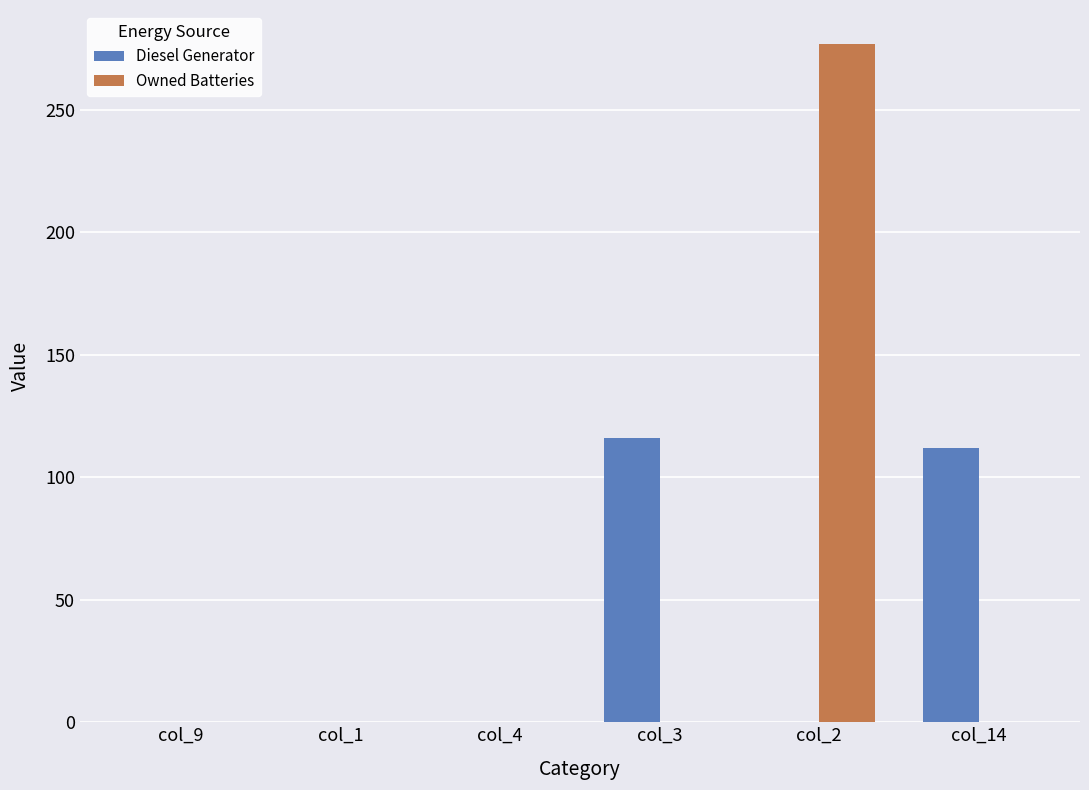

Are the bars horizontal?

No